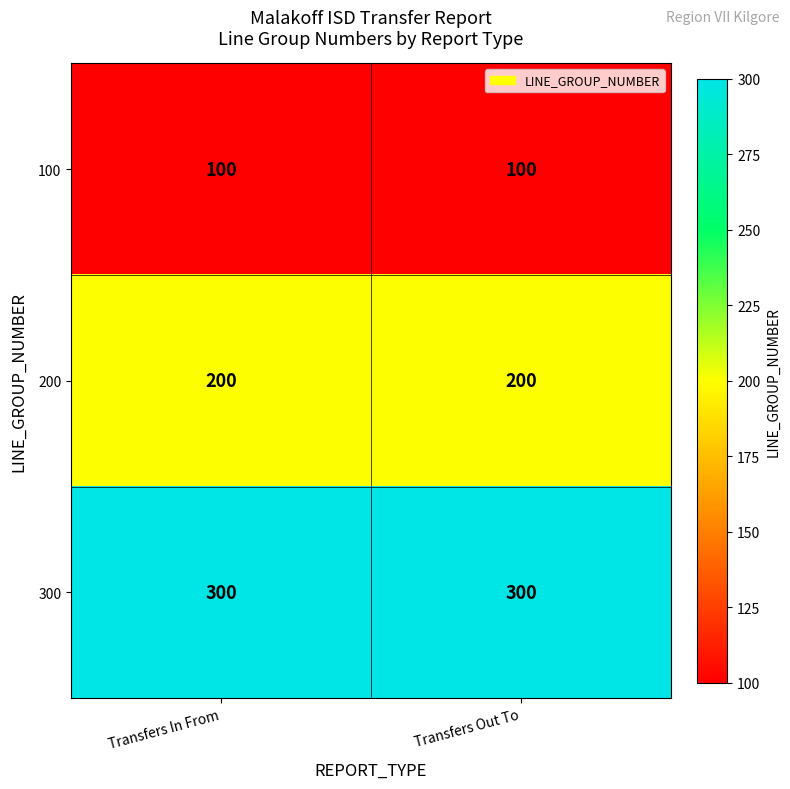

Which series has the largest total across all categories?

300